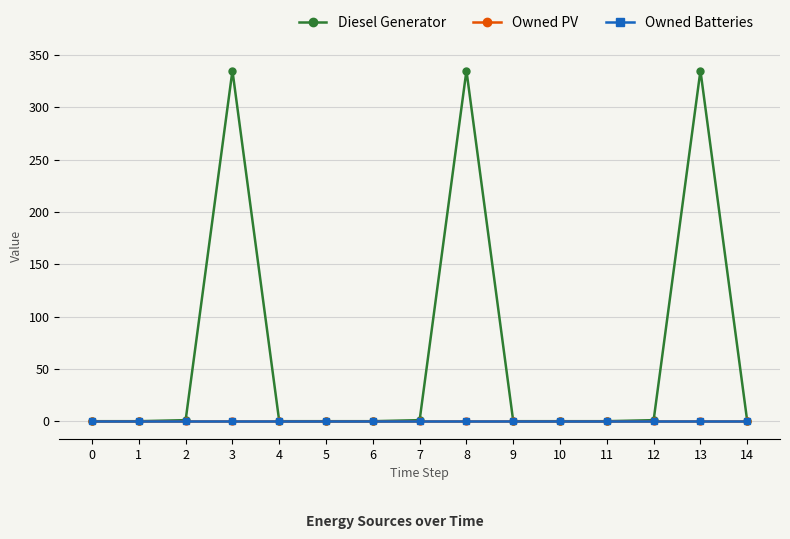

Does the chart have visible grid lines?

Yes